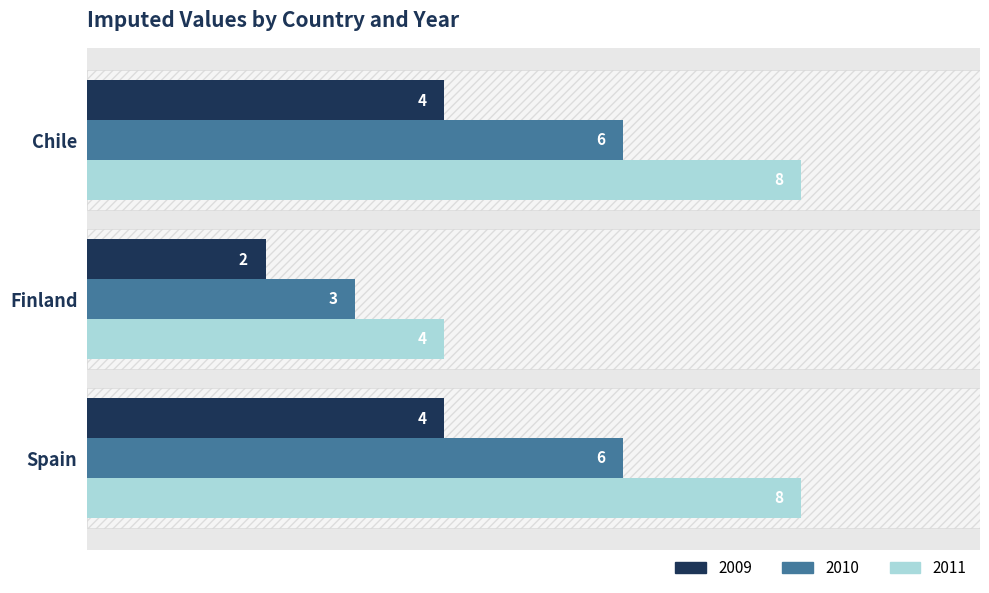

Between Chile and Spain, which is larger?

Chile